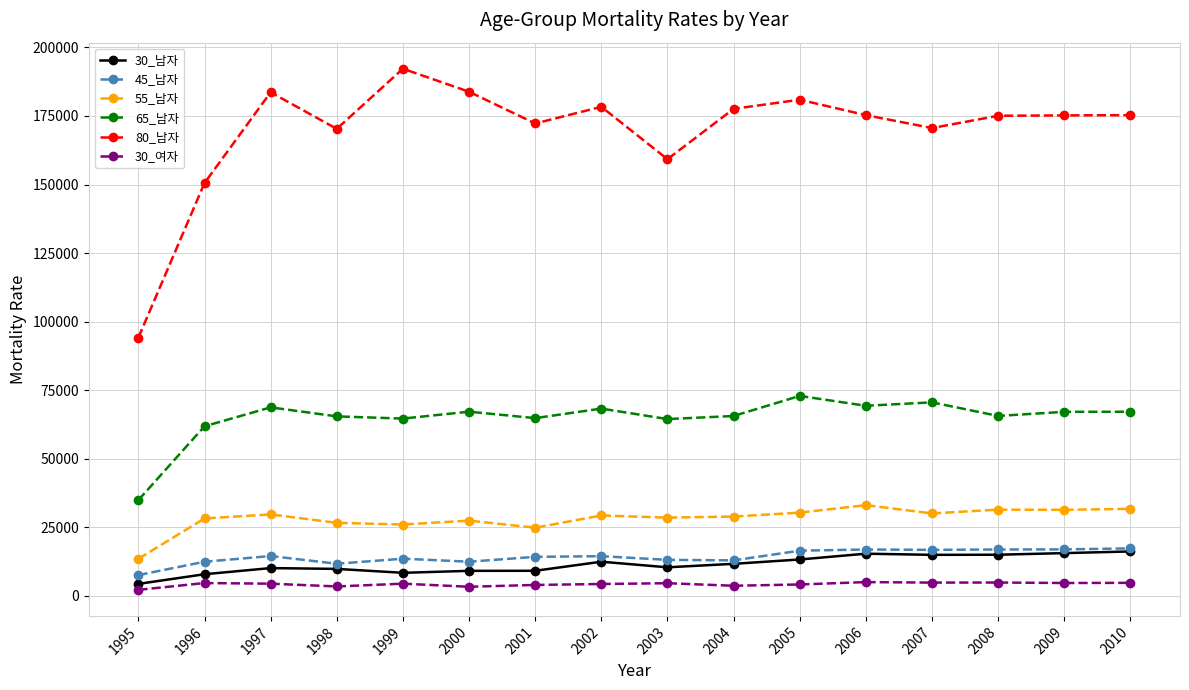

What is the value of the 65_남자 point at the 6th from the left?

67160.8